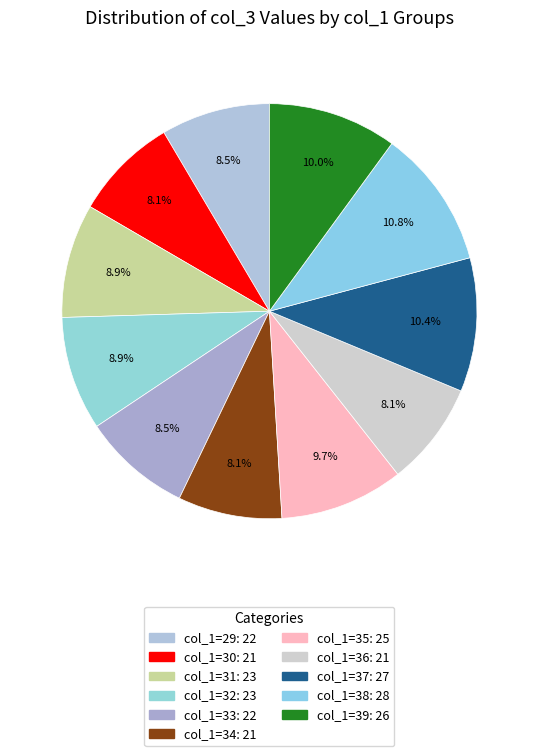

How many segments does this pie chart have?

11